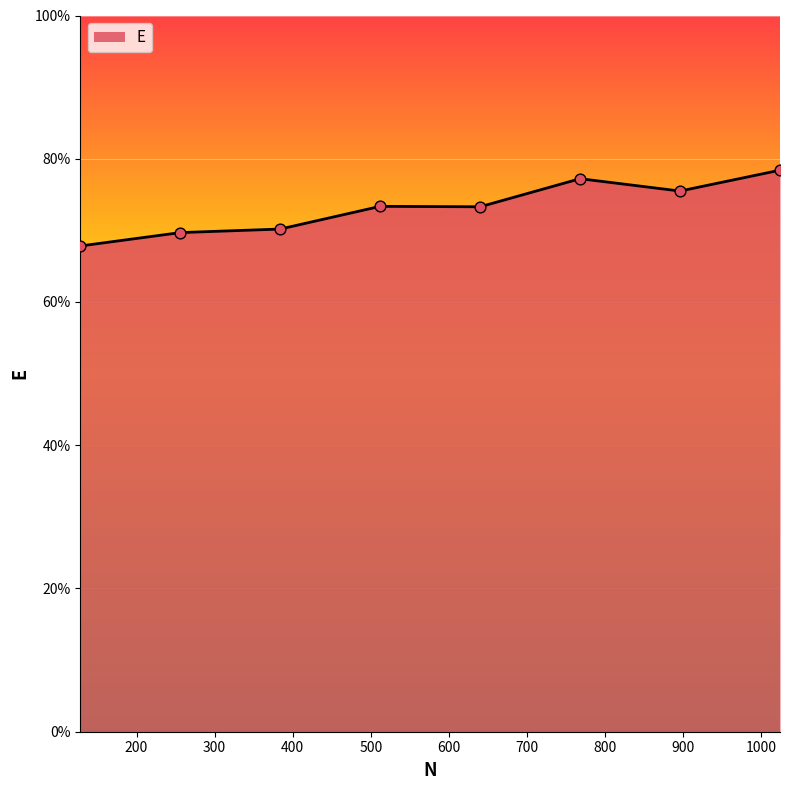

Does the chart have visible grid lines?

Yes